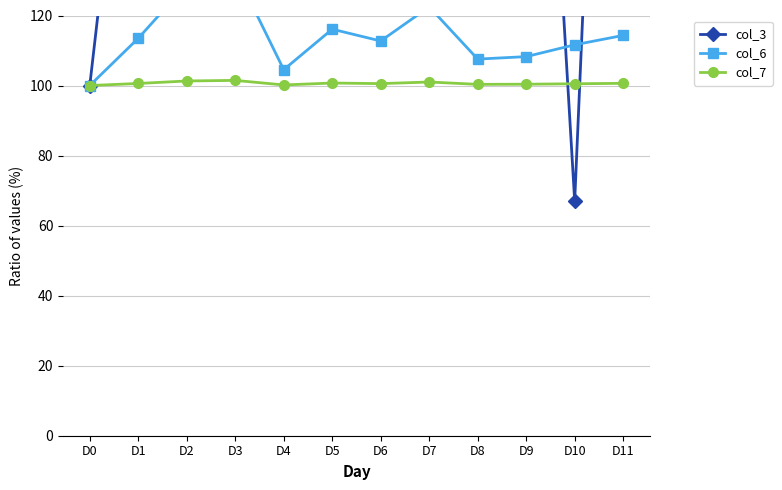

What is the difference between the highest and lowest values at D1?

119.8